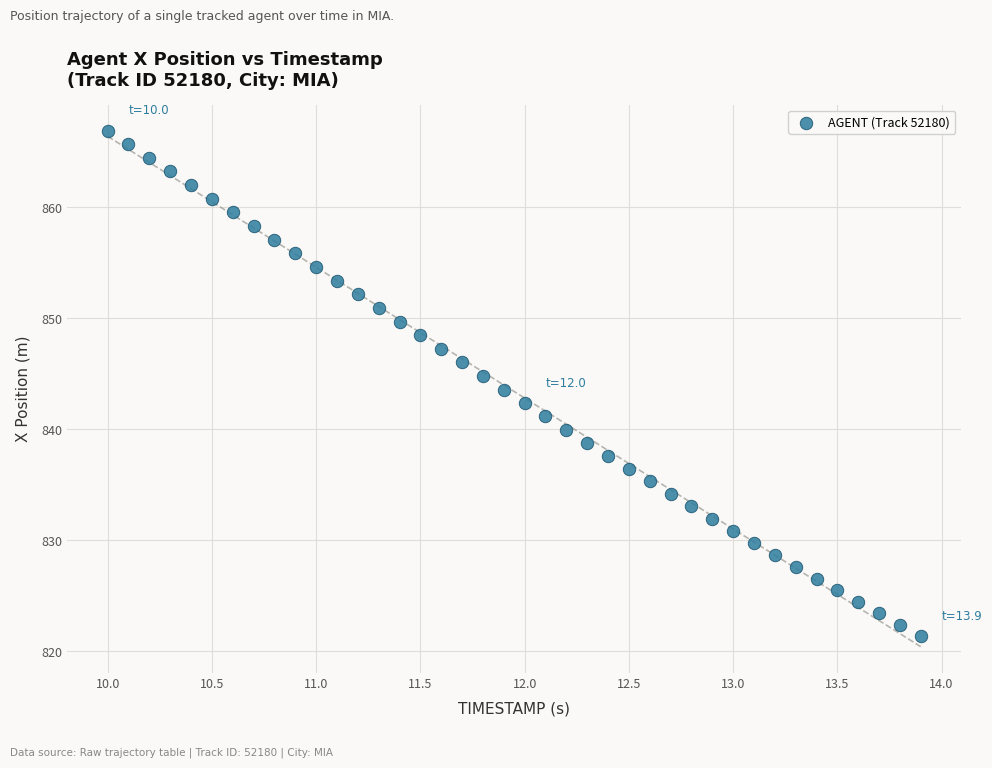

What is the range of Y values (max minus min)?

45.6